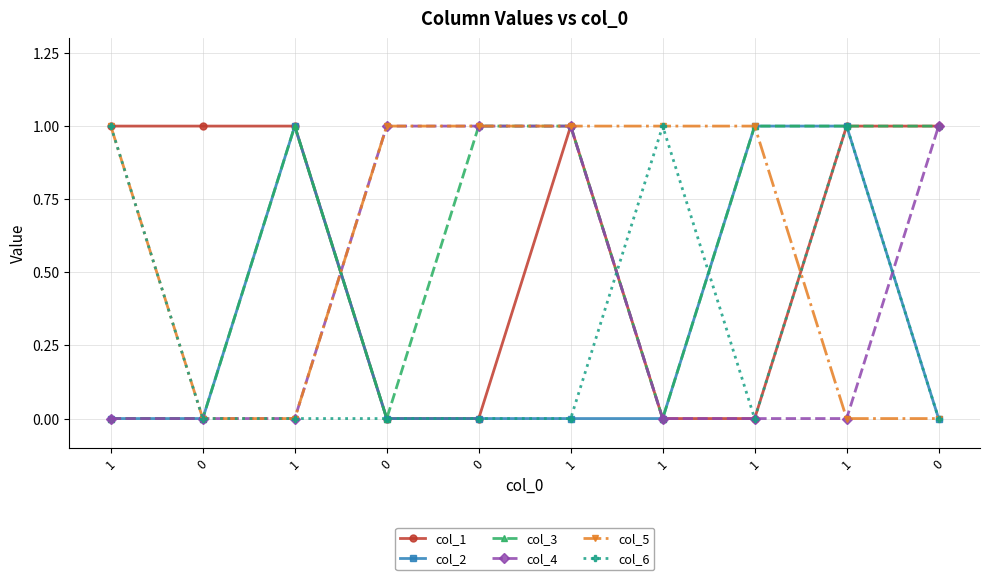

How many interior local peaks does the col_1 series have?

1